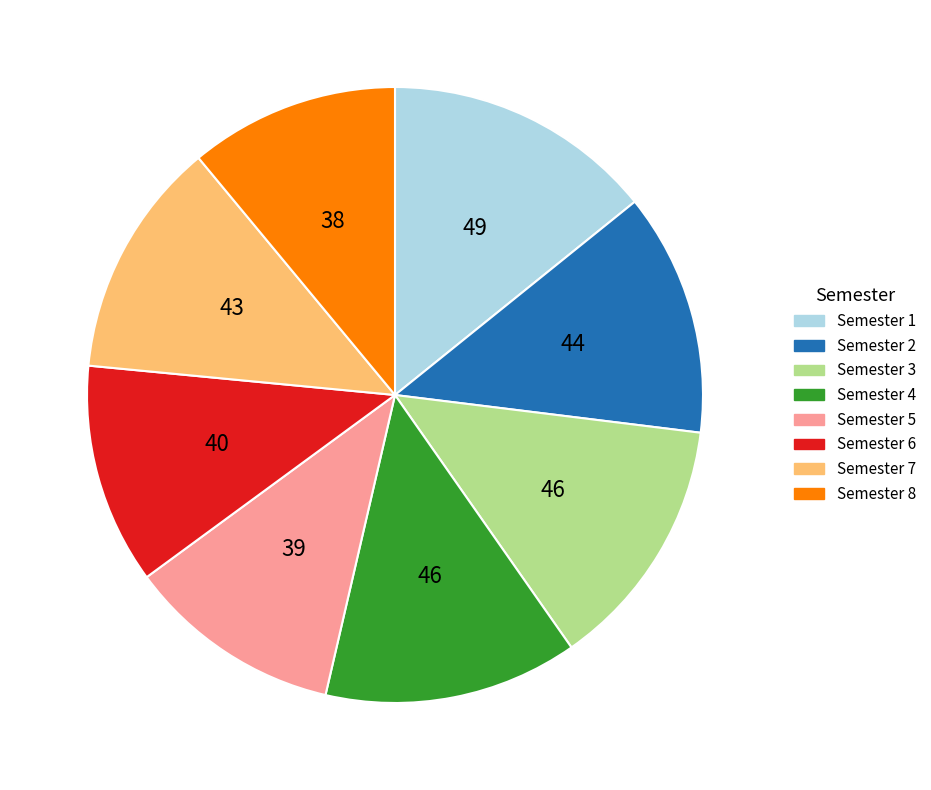

What is the ratio of the value at Semester 6 to the value at Semester 4?

0.9